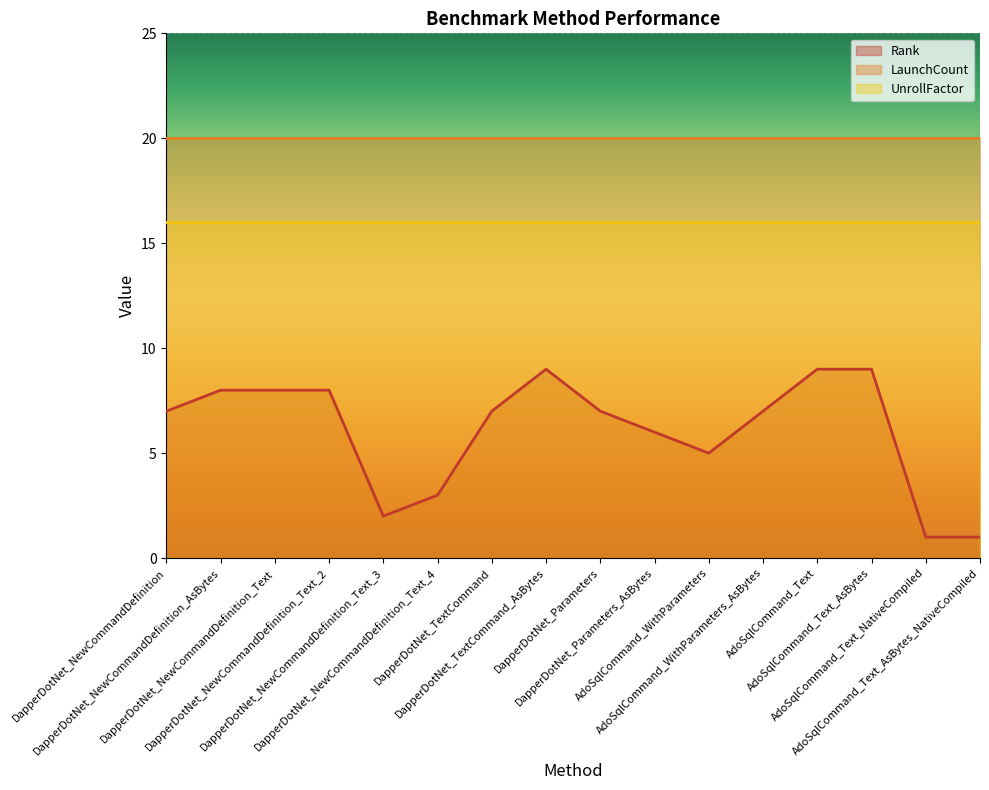

Reading left to right, what are all the values shown in this chart?

Rank: 7	8	8	8	2	3	7	9	7	6	5	7	9	9	1	1
LaunchCount: 20	20	20	20	20	20	20	20	20	20	20	20	20	20	20	20
UnrollFactor: 16	16	16	16	16	16	16	16	16	16	16	16	16	16	16	16